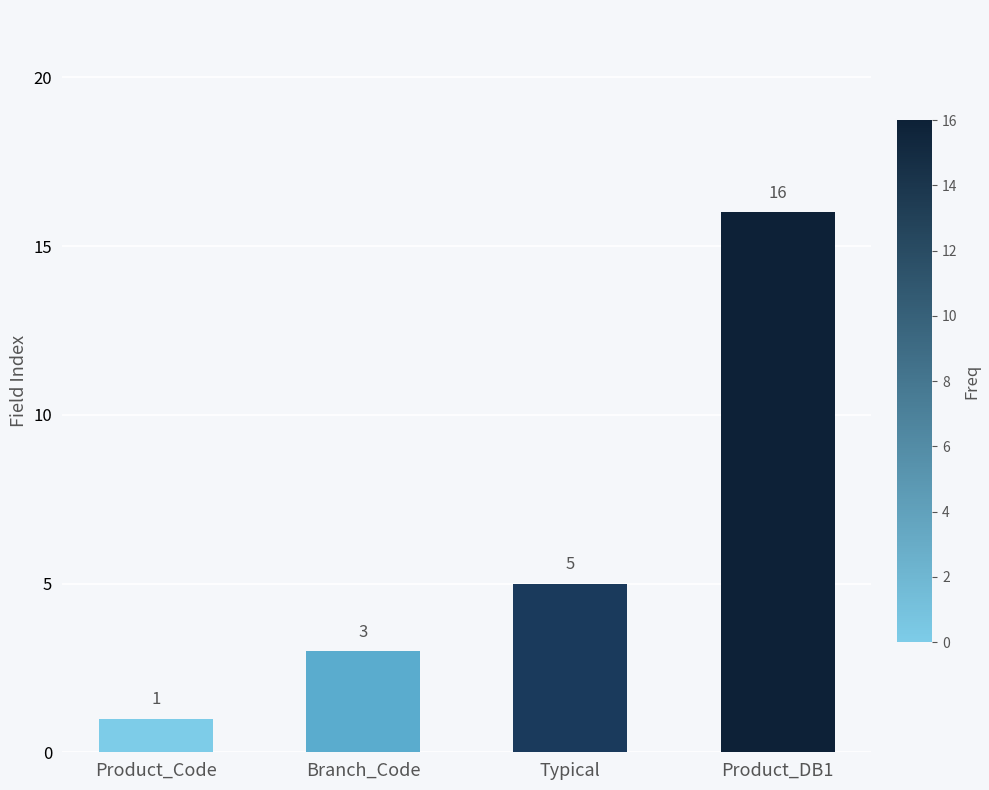

Approximately how many times larger is the value at Product_DB1 compared to Product_Code?

16.0